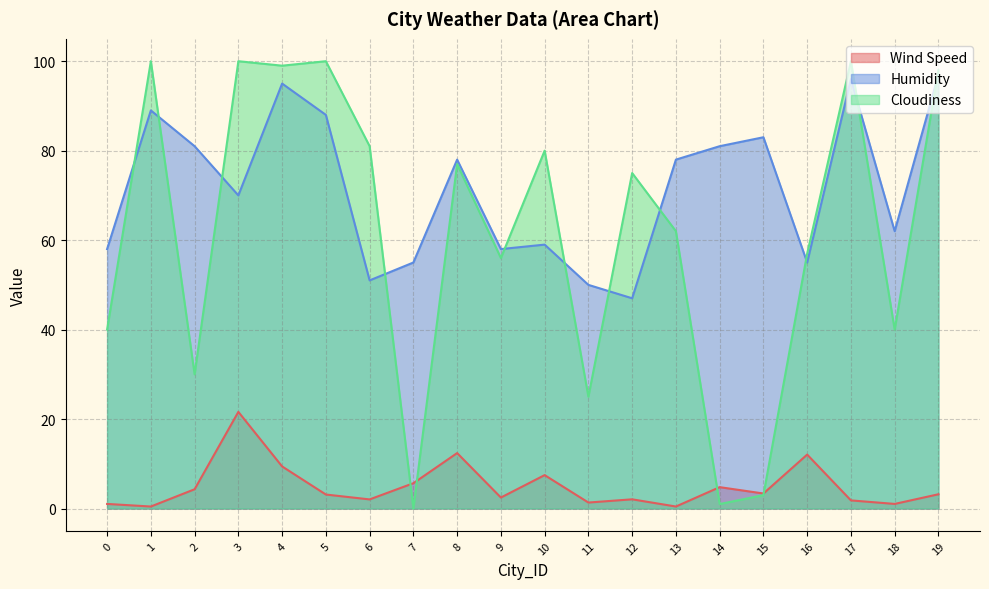

At which label does Wind Speed first exceed 3?

2